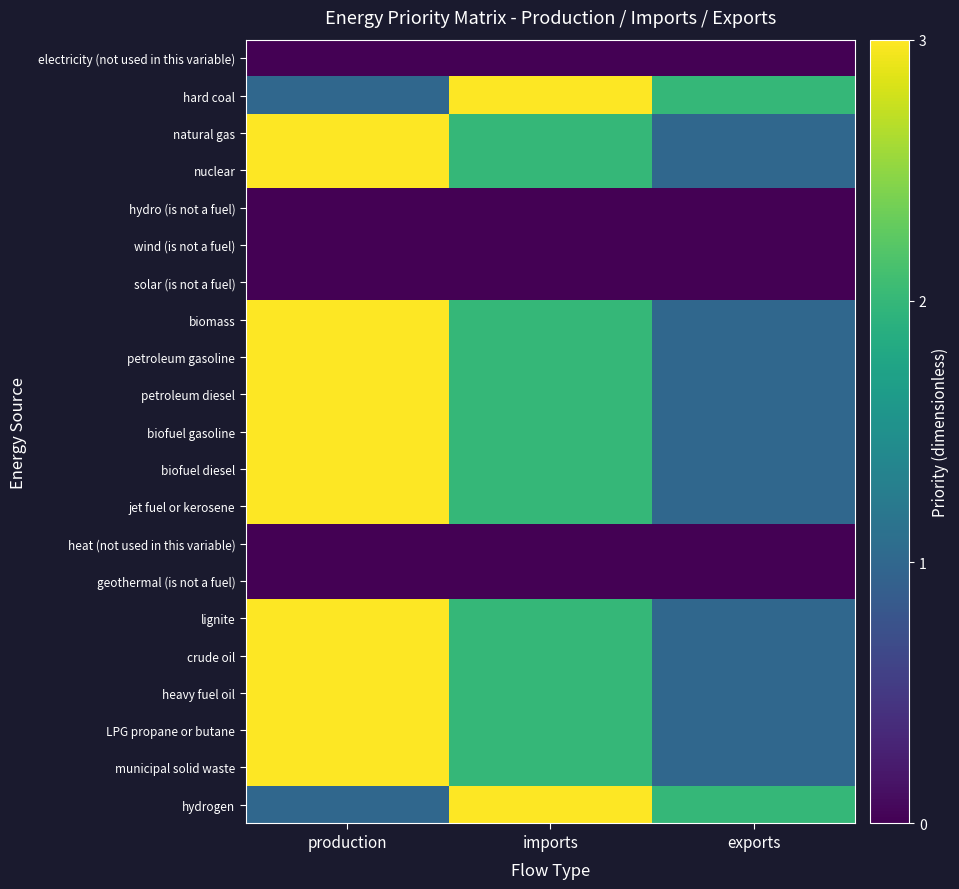

What is the difference between the highest and lowest values at exports?

2